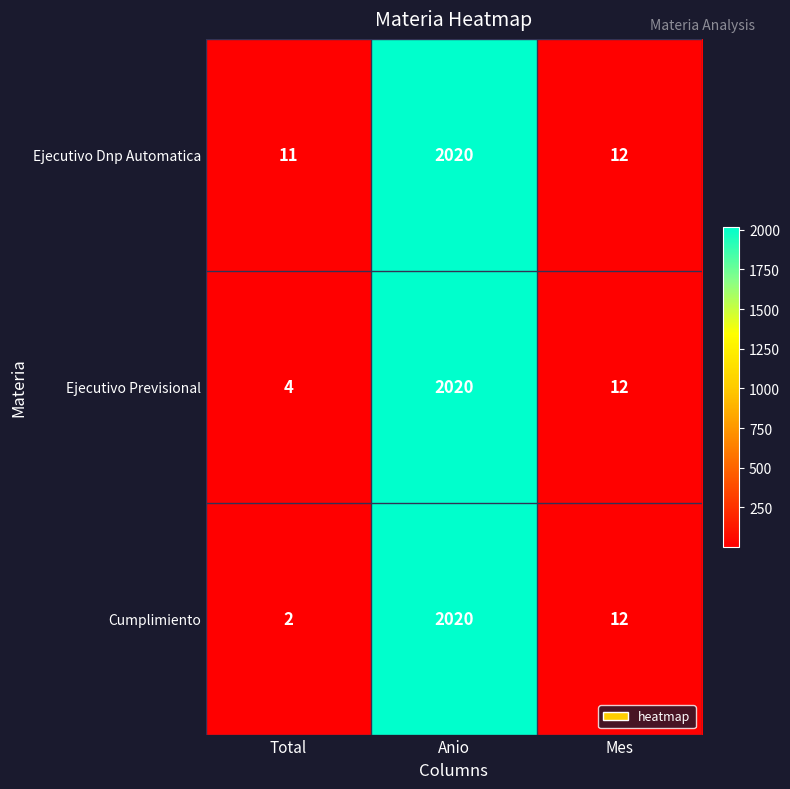

Between Total and Mes, which series saw the biggest shift?

Cumplimiento